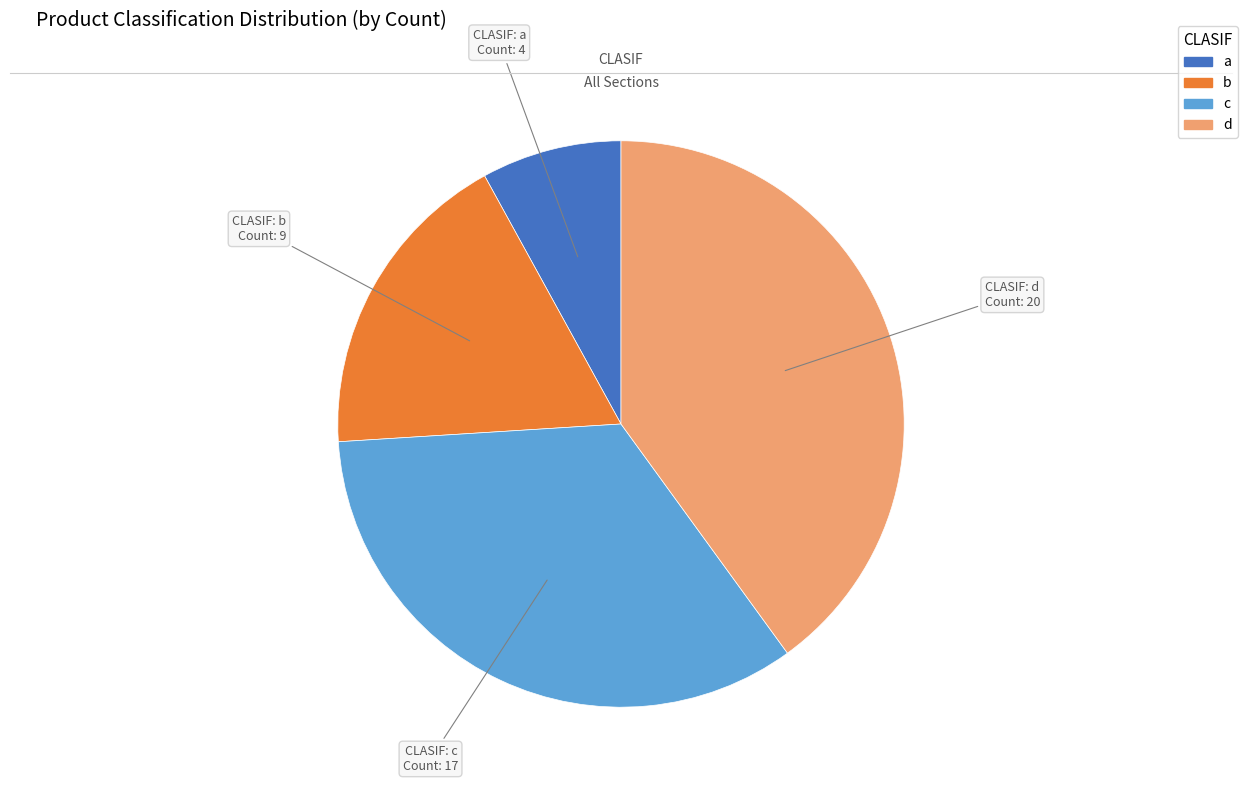

Do d and a together represent more than half of the pie?

No